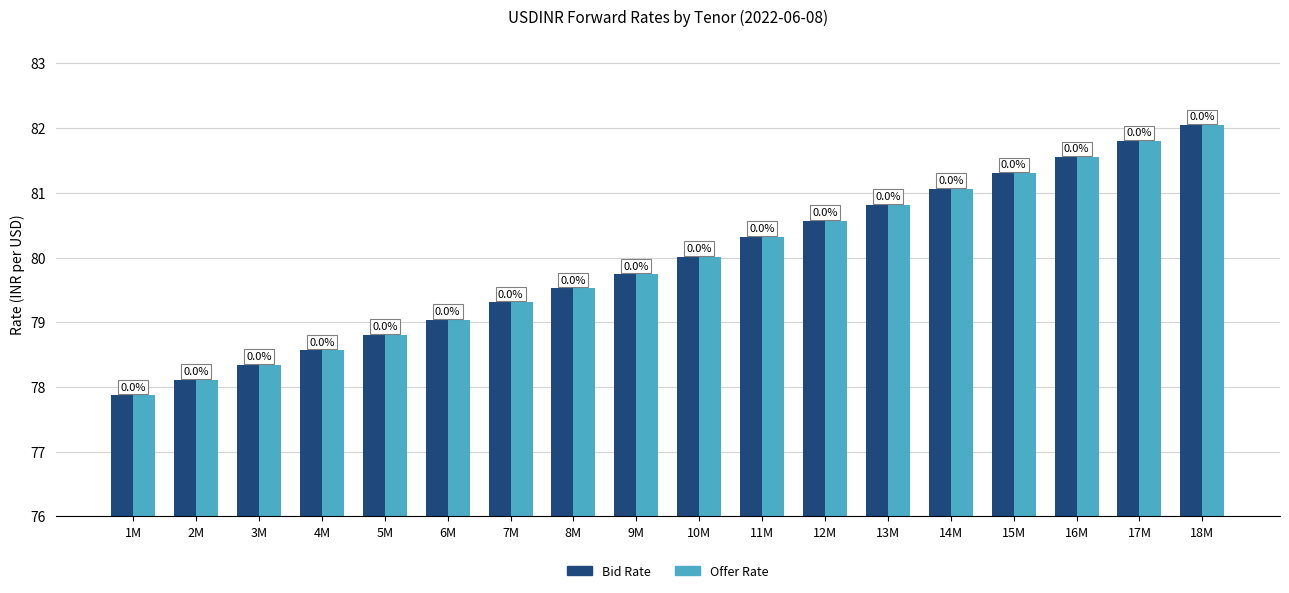

Are the bars horizontal?

No